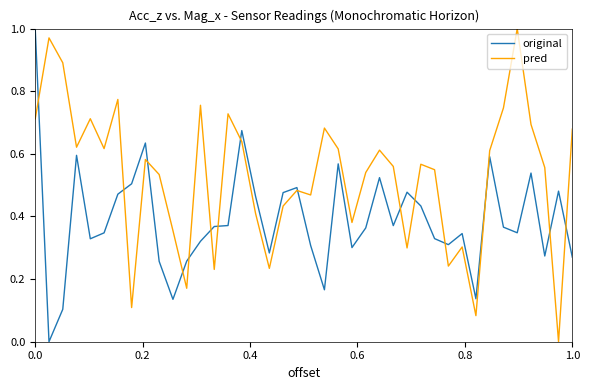

List the series in order of their overall mean, lowest first.

original, pred